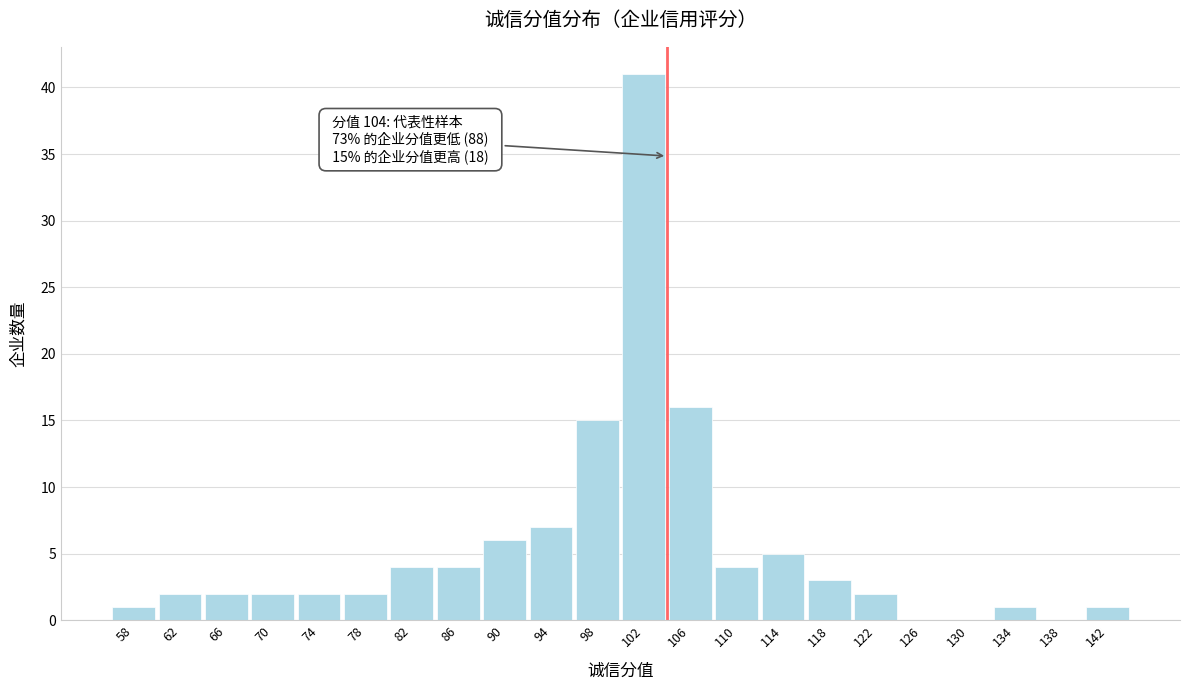

Which range on the x-axis has the tallest bar?

100 to 104